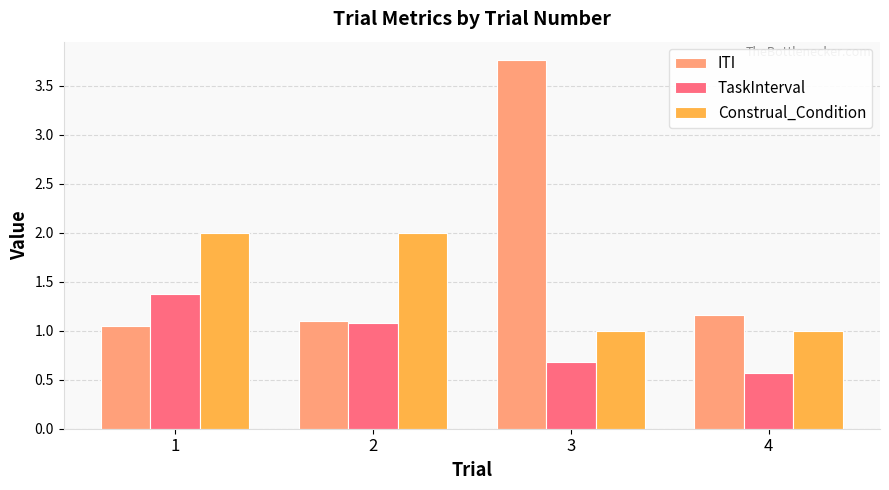

Where is TaskInterval nearest to the value 0?

4